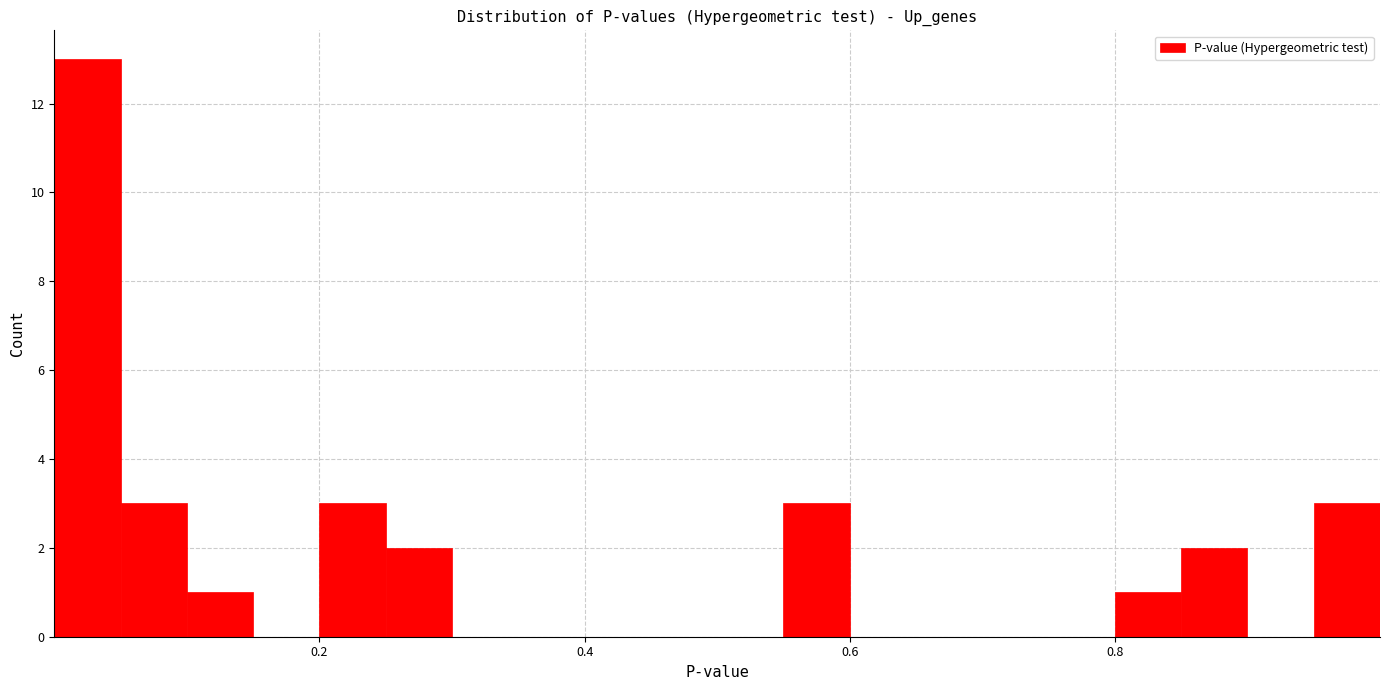

Around what value on the x-axis is the tallest bar? Give the approximate position of its centre, as read against the axis.

0.02